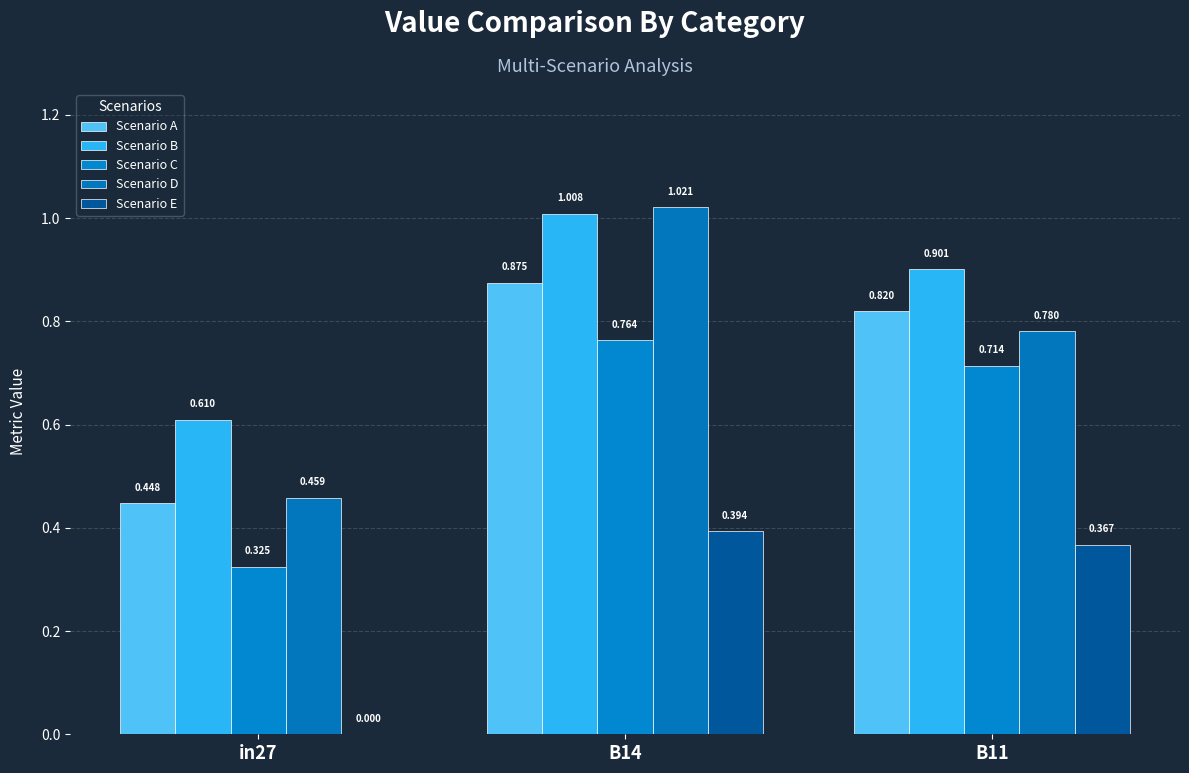

Are the bars horizontal?

No